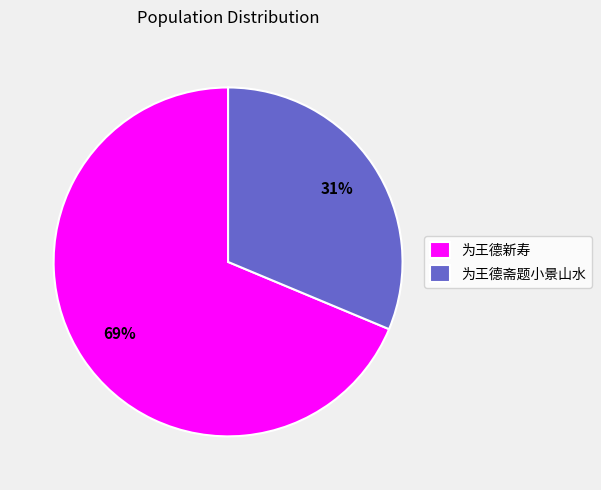

To the nearest percent, what portion does 为王德斋题小景山水 represent?

31%